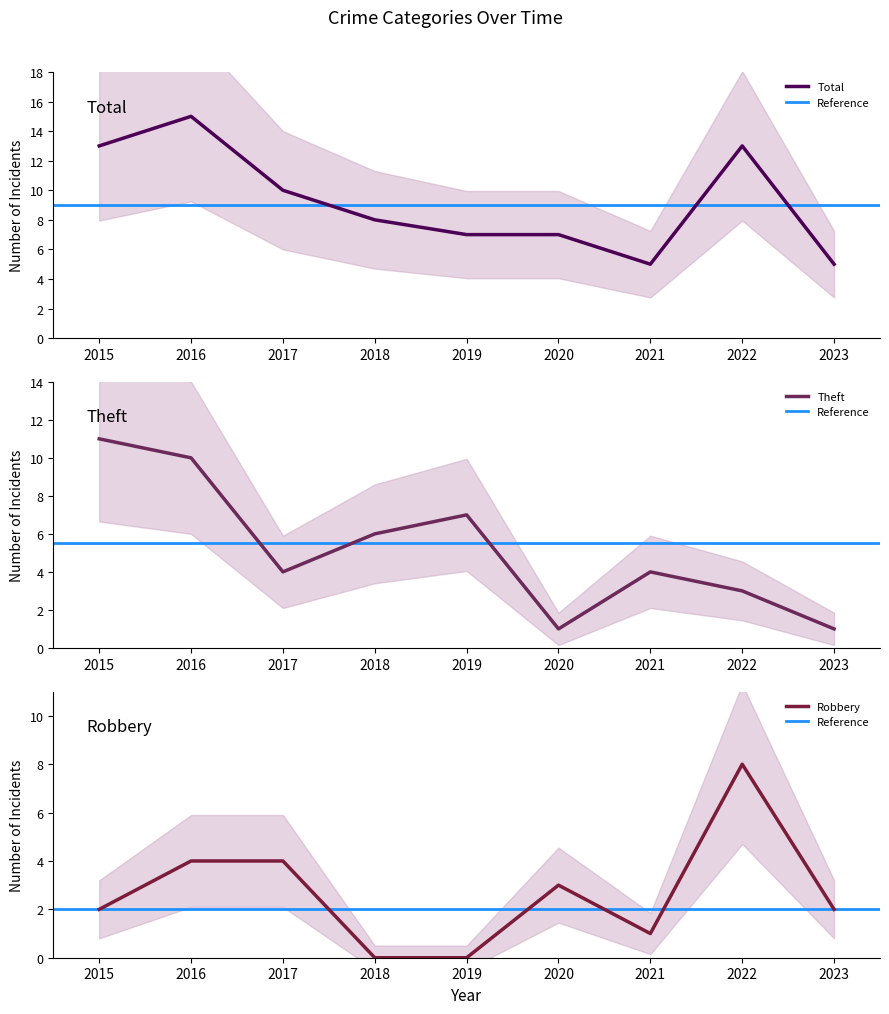

What is the lowest value of the Theft series?

1